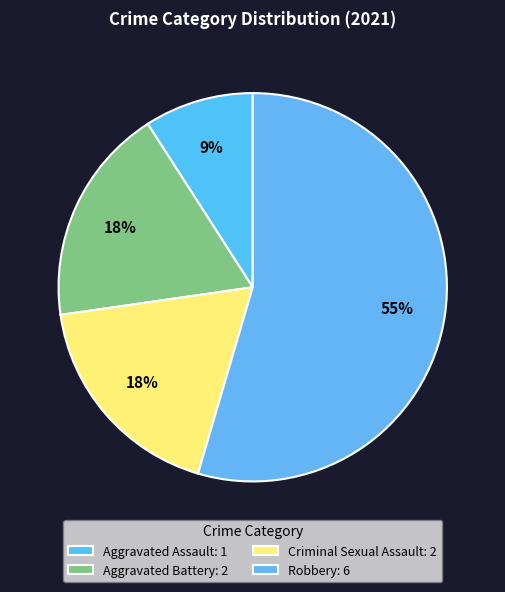

Do Robbery and Aggravated Assault together represent more than half of the pie?

Yes